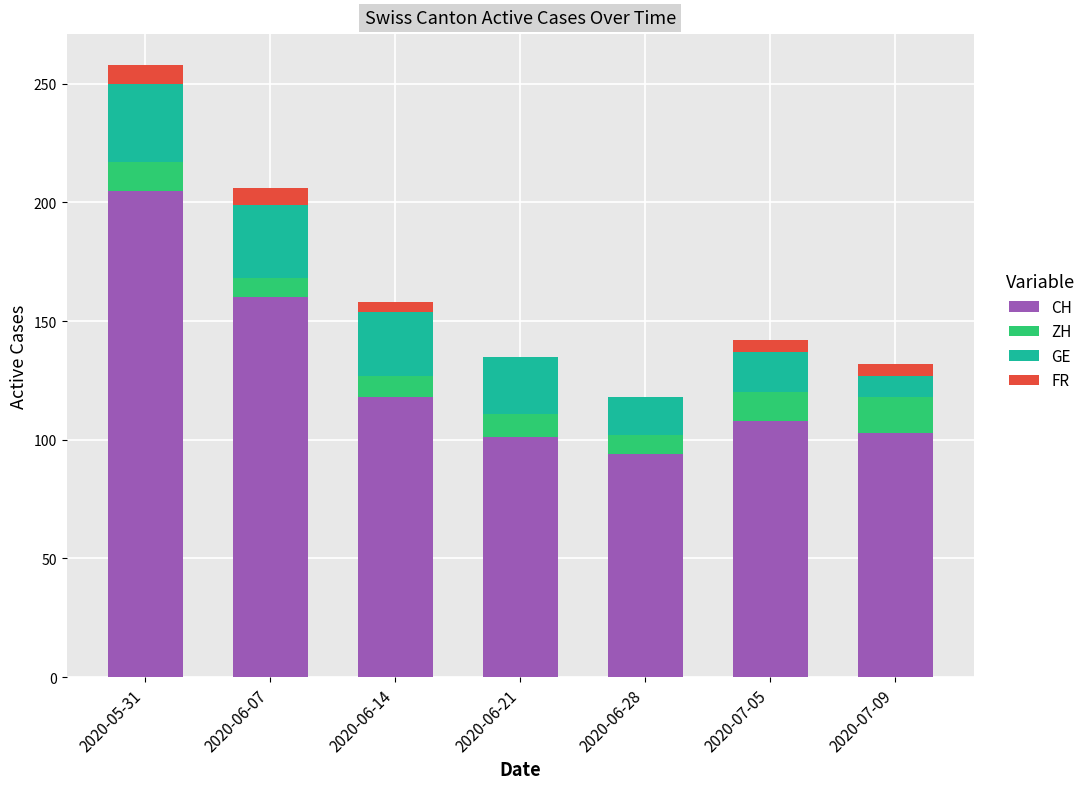

At which label is CH closest to 149?

2020-06-07